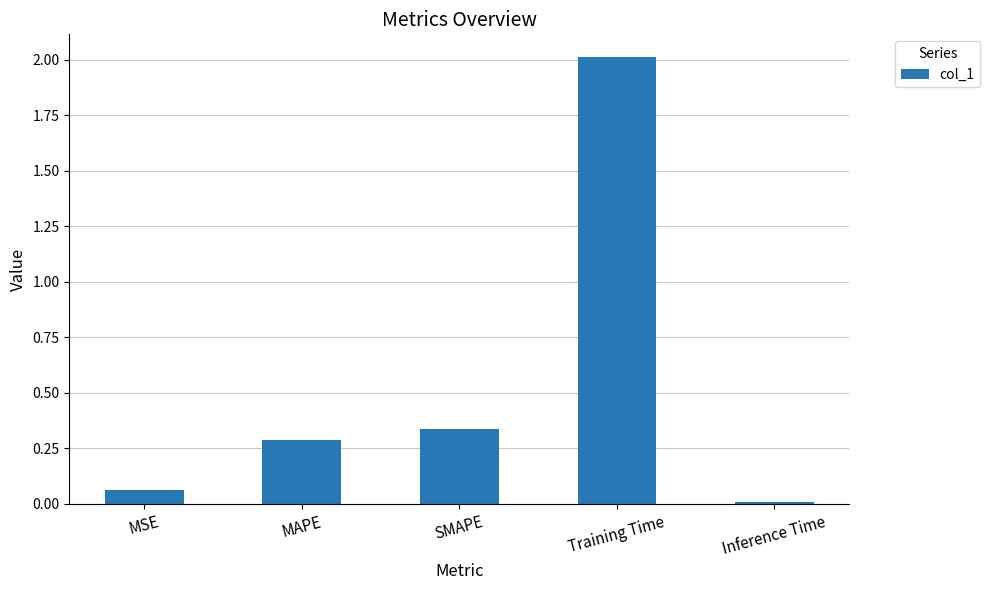

Which category has the highest value across all series?

Training Time